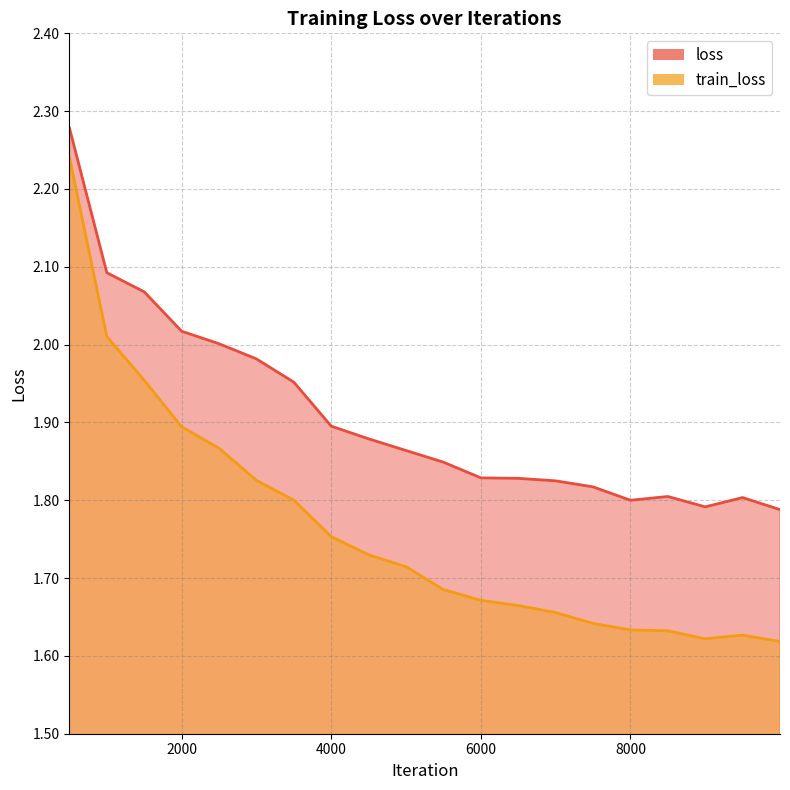

What is the difference between the highest and lowest values at 2000?

0.1